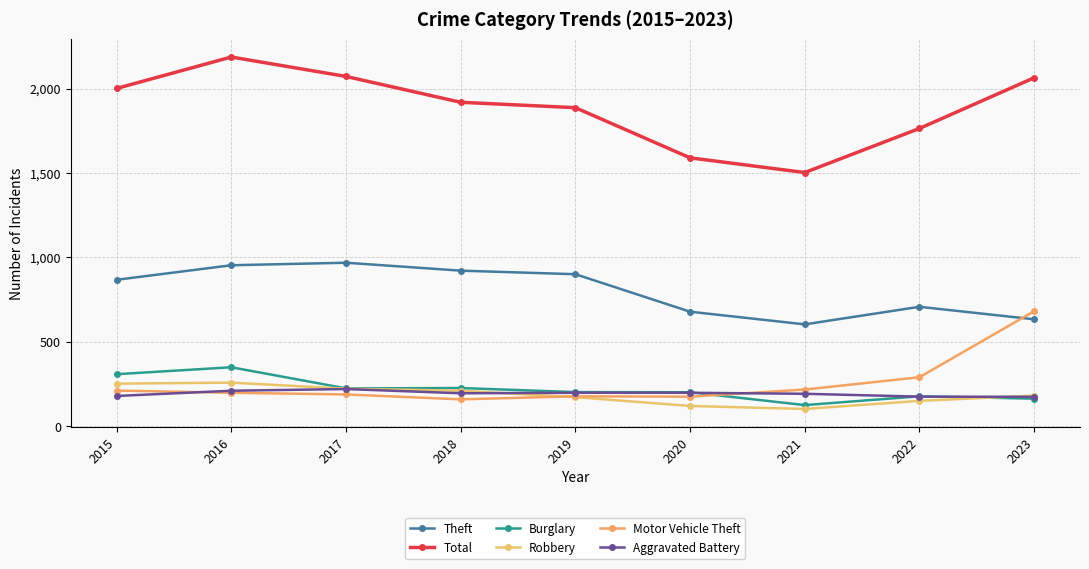

How many categories are shown in the chart?

9